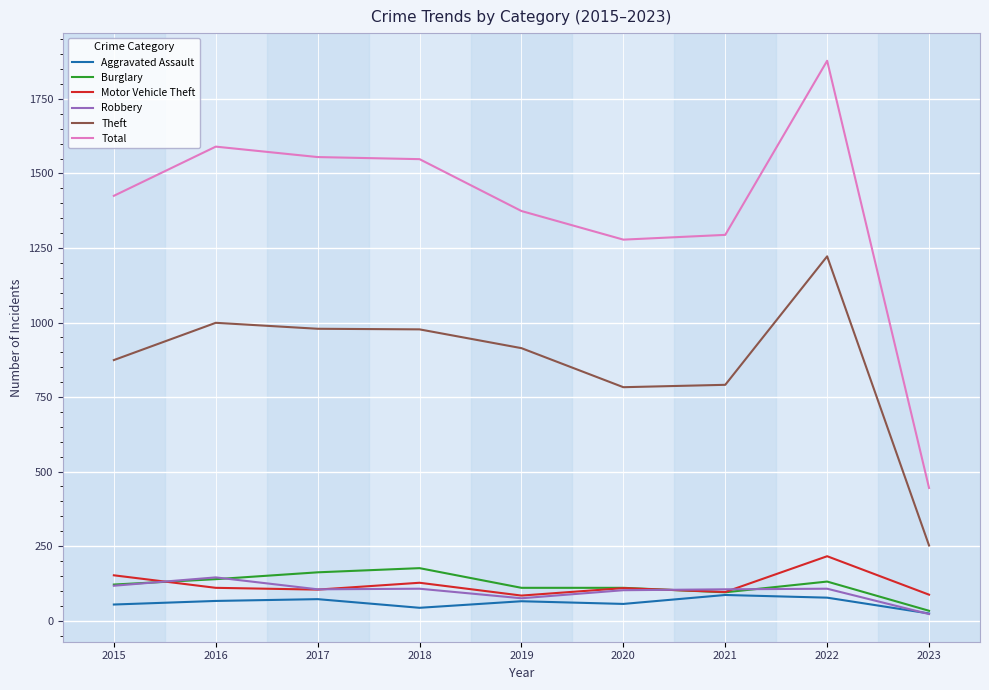

What are all the series names shown in the legend?

Aggravated Assault, Burglary, Motor Vehicle Theft, Robbery, Theft, Total